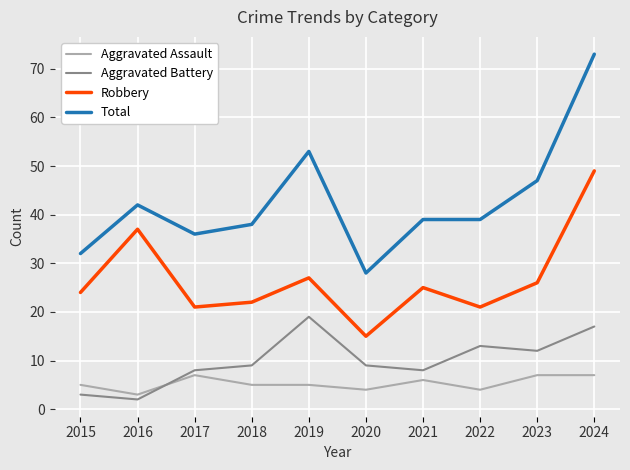

List the series in order of their peak value, highest first.

Total, Robbery, Aggravated Battery, Aggravated Assault